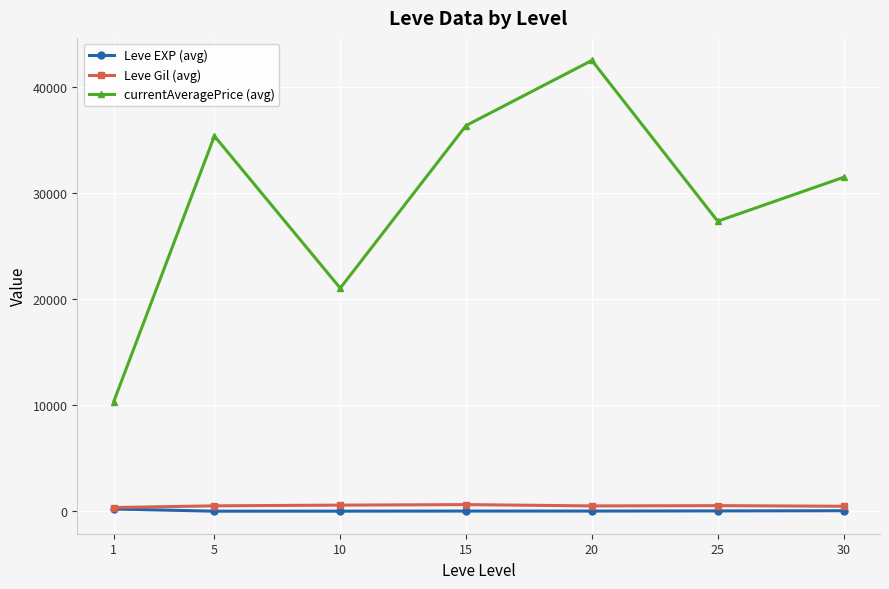

At how many categories does at least one series exceed 34570?

3